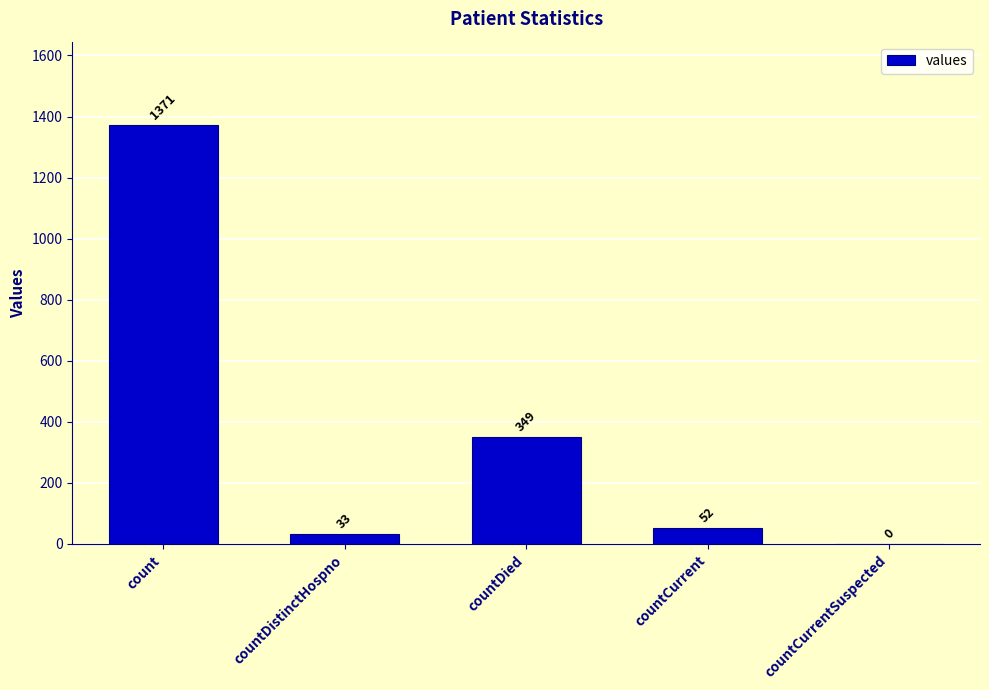

The value at countDied is 349. True or false?

True